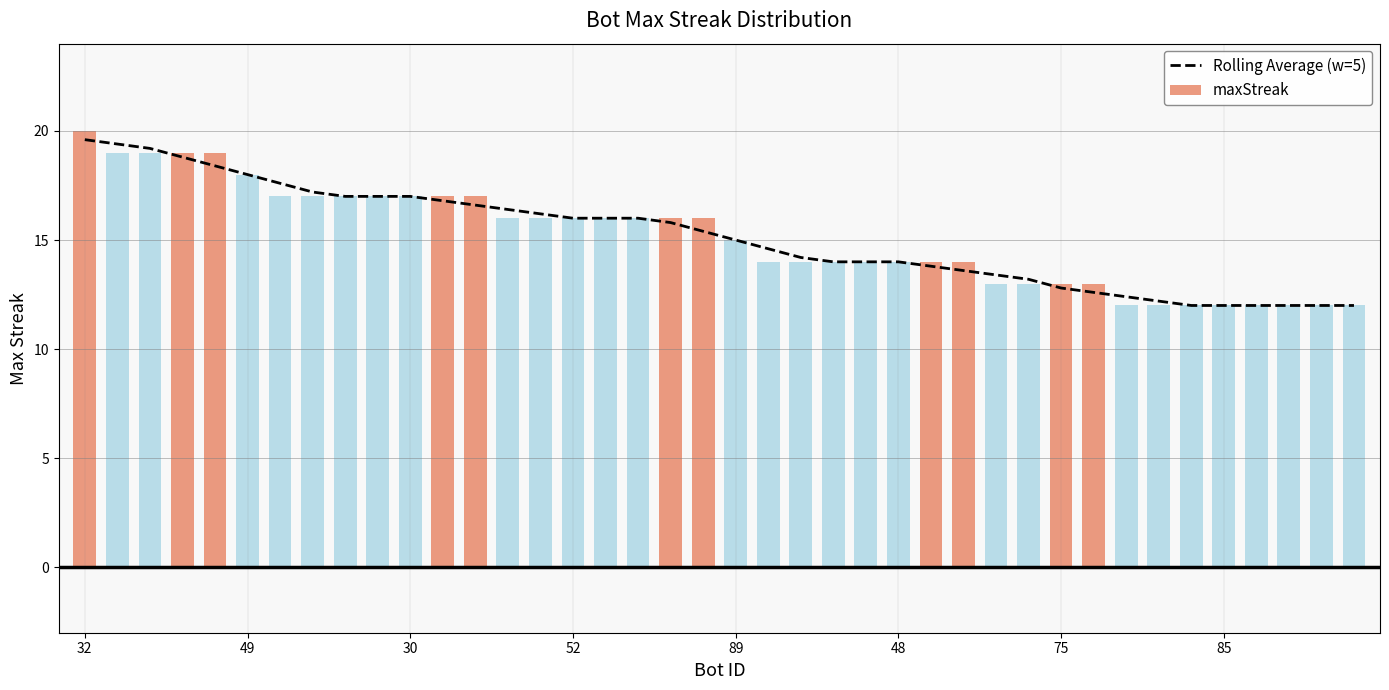

What is the average value?

15.2